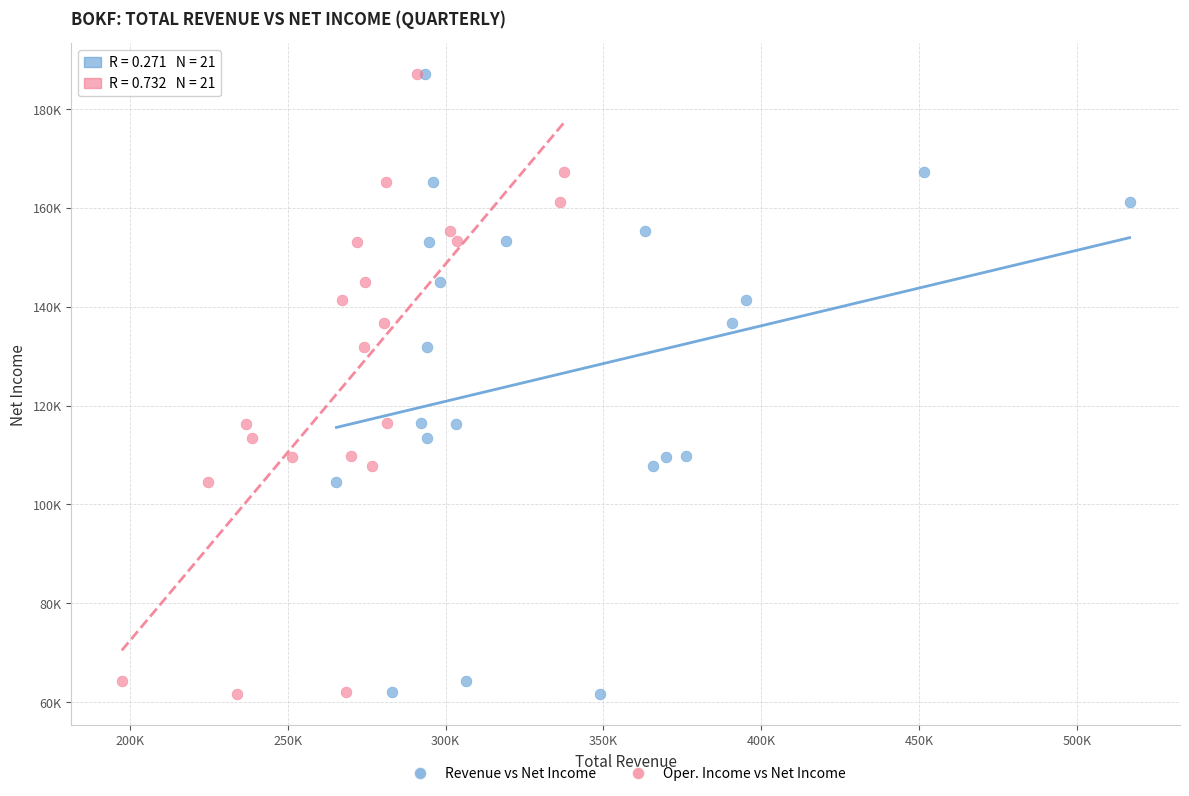

What are all the series names shown in the legend?

Revenue vs Net Income, Oper. Income vs Net Income